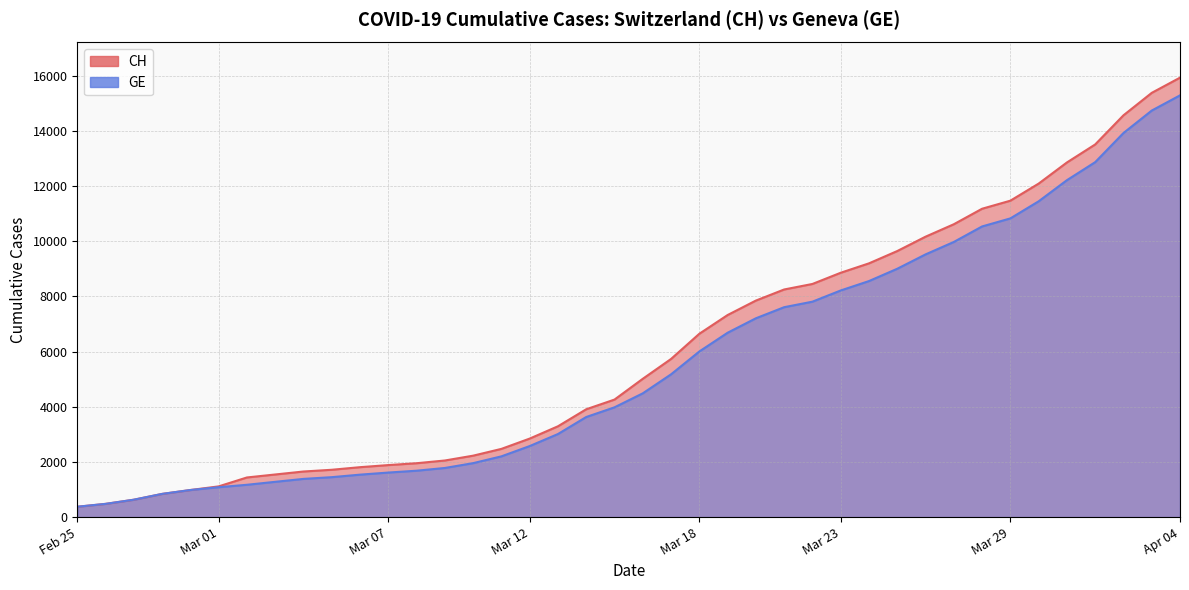

What is the average value of the GE series?

5641